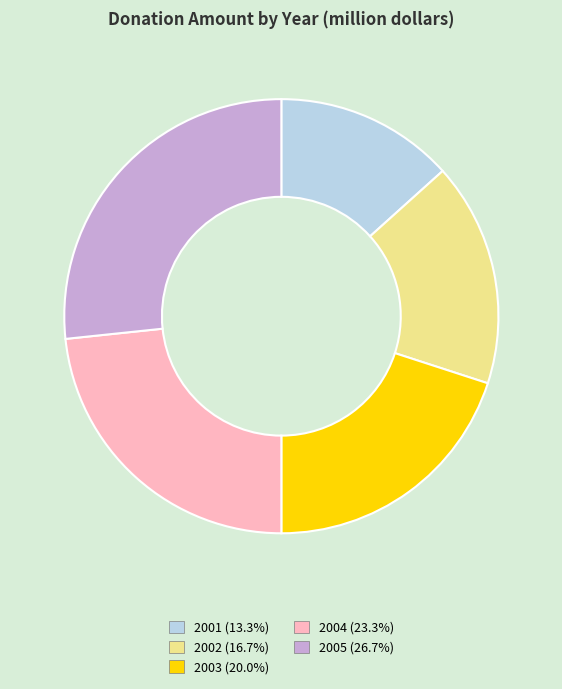

Is there a majority slice in this chart?

No